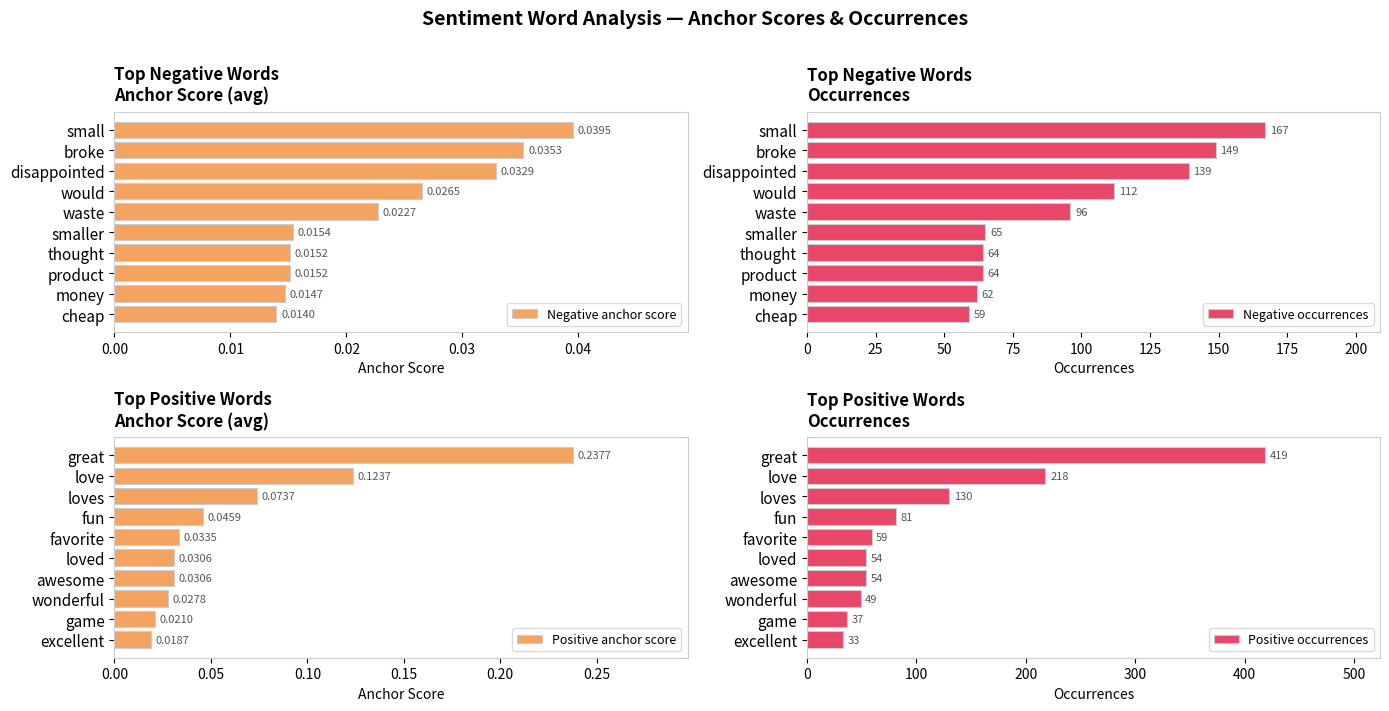

What is the highest value of the Positive occurrences series?

419